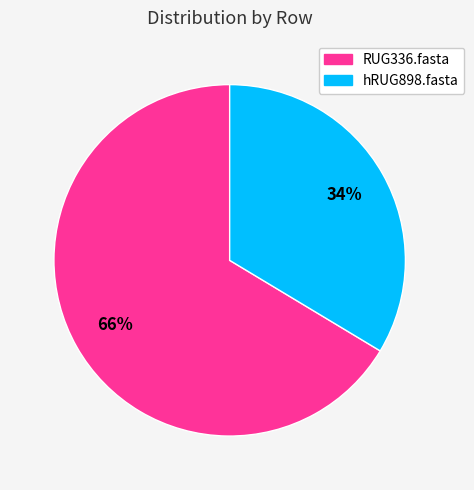

To the nearest percent, what is the average slice percentage?

50%